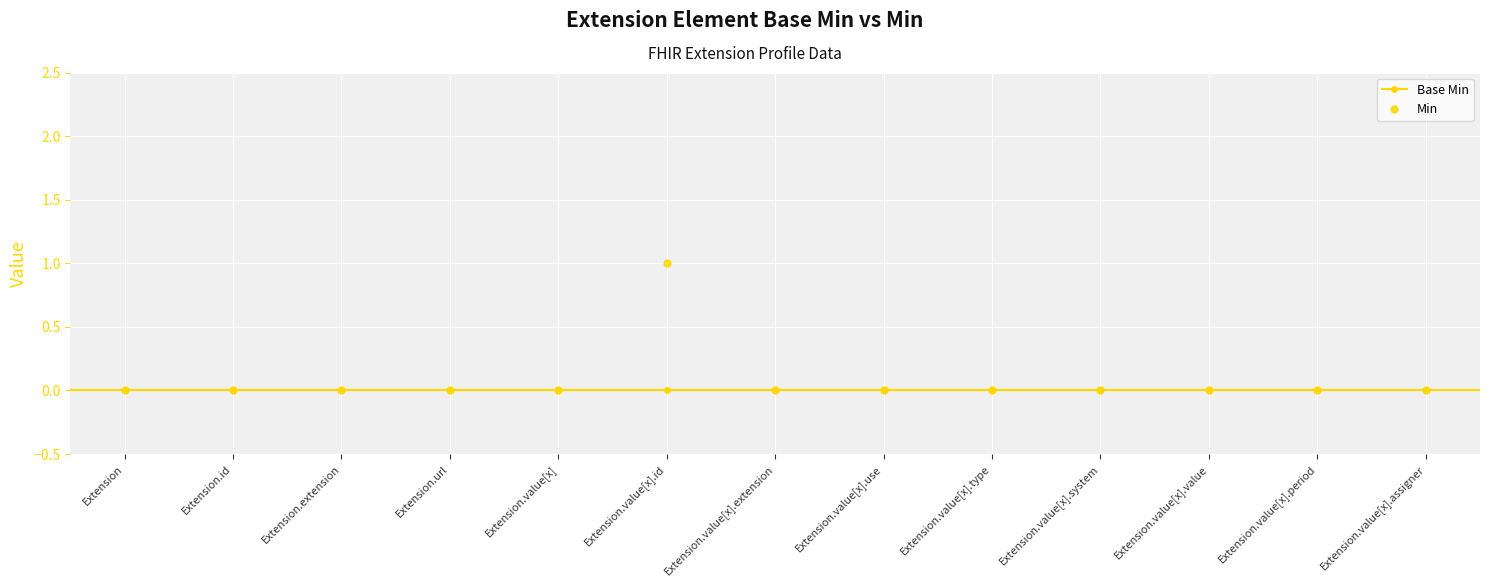

How many distinct data groups are displayed?

2